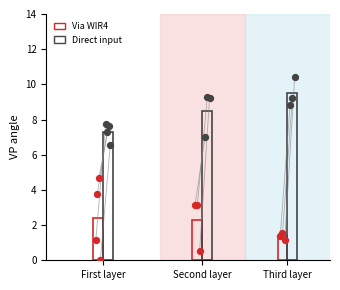

At which category is the sum across all series the highest?

Third layer